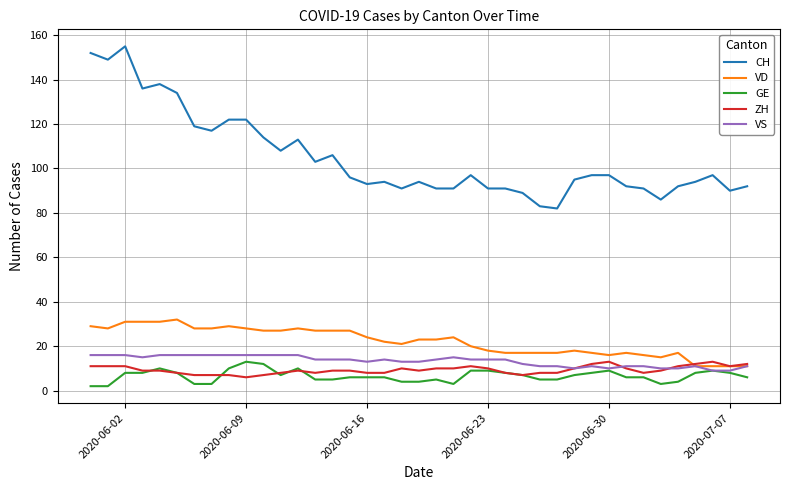

What is the sum of all VD values?

861